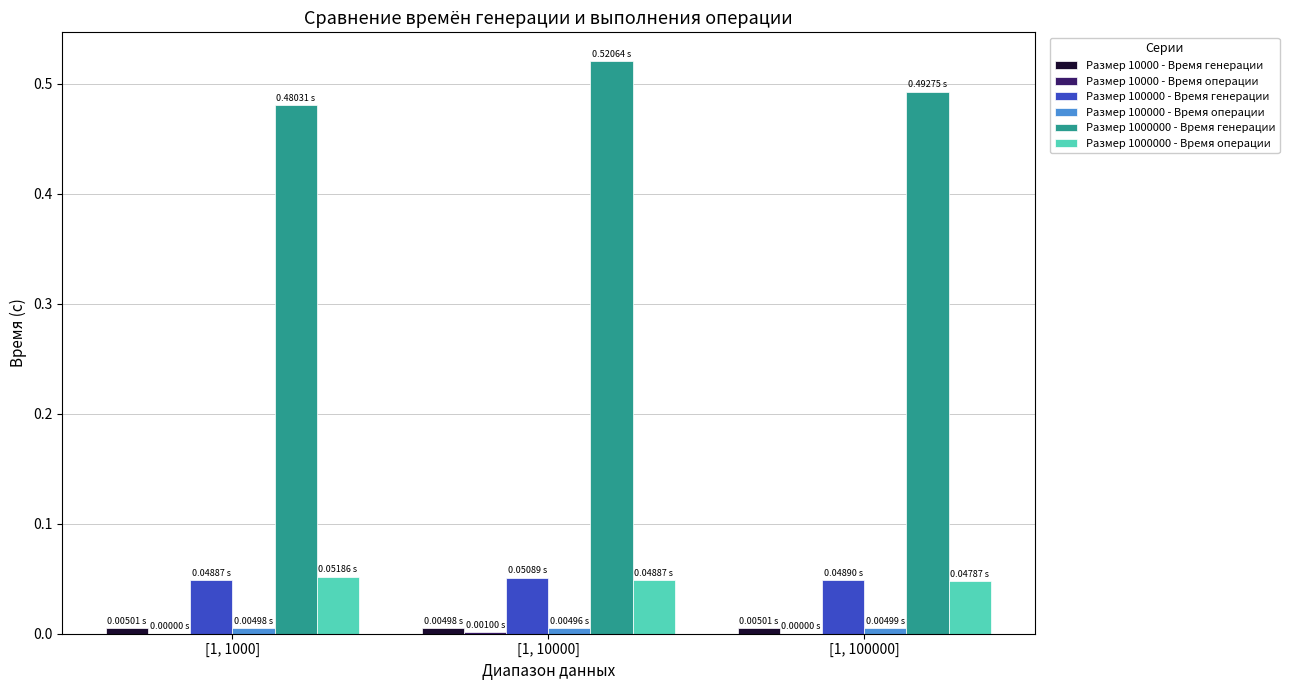

Which series has the largest total across all categories?

Размер 1000000 - Время генерации